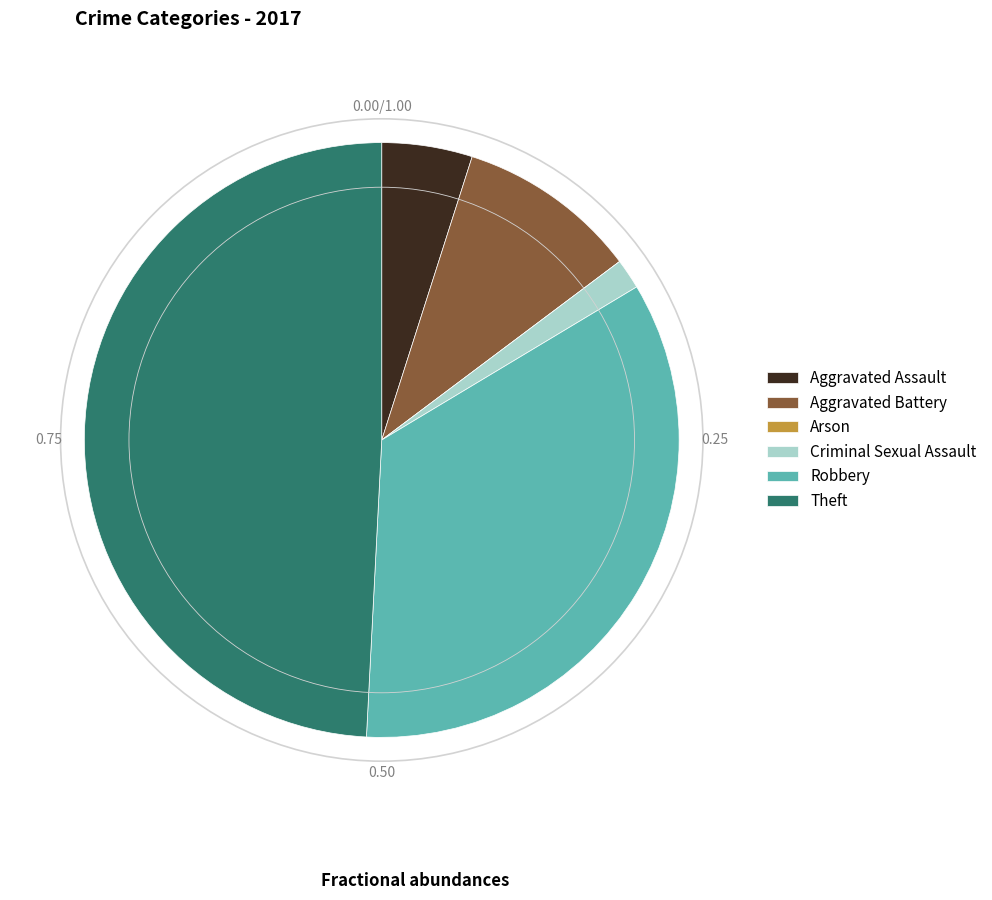

What is the largest slice in the pie chart?

Theft